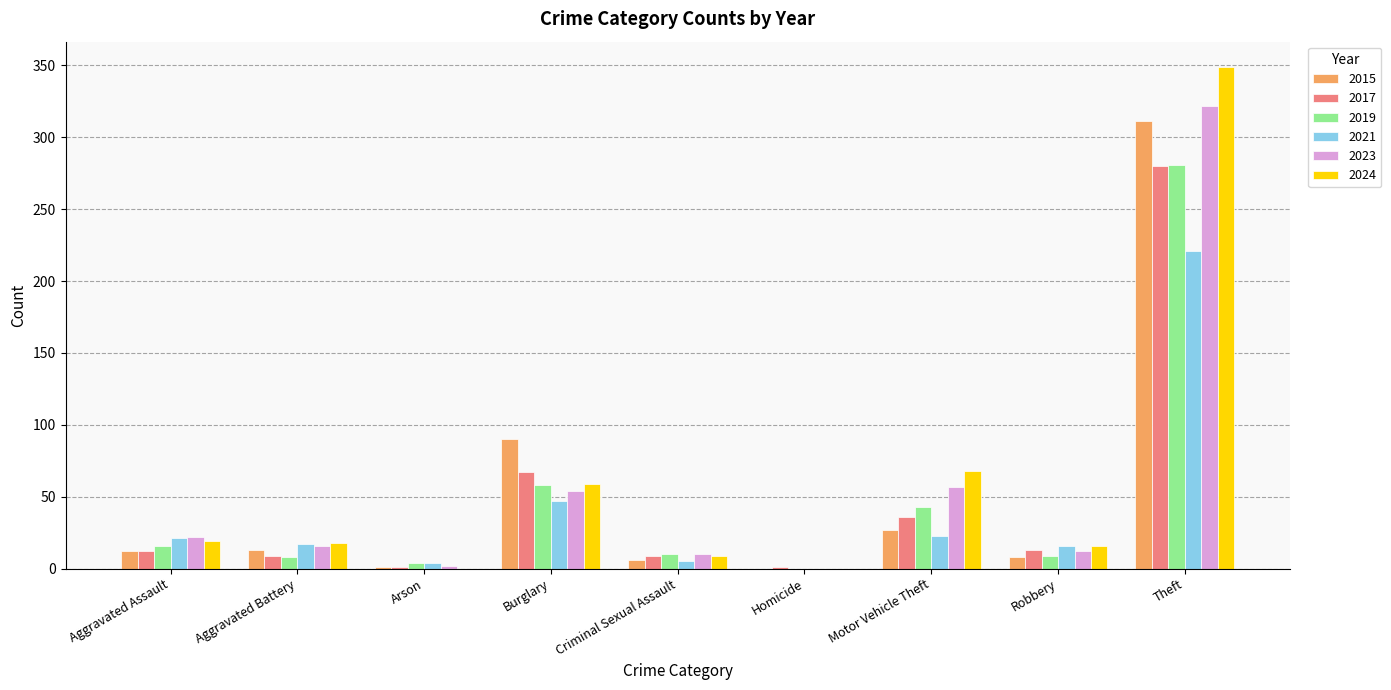

What is the sum of the 2019 values at Motor Vehicle Theft and Aggravated Assault?

59